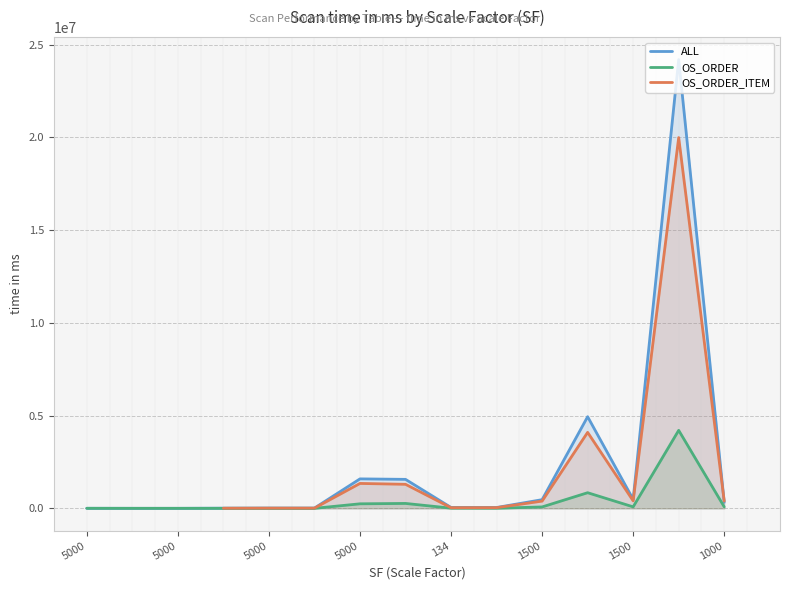

How many lines are shown in the chart?

3